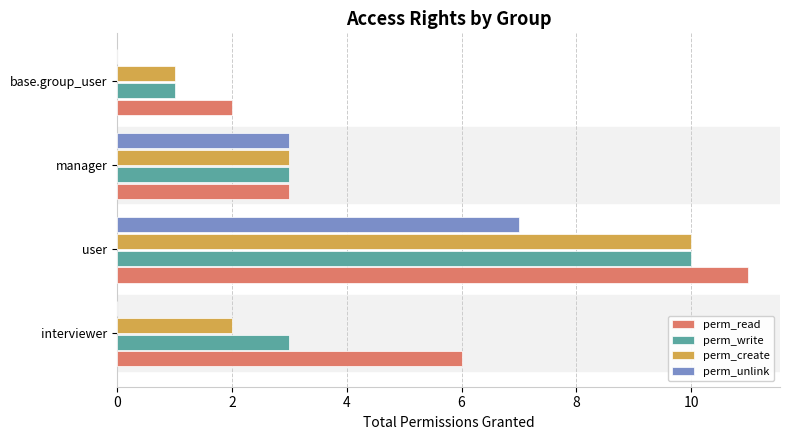

At which category is the sum across all series the highest?

user